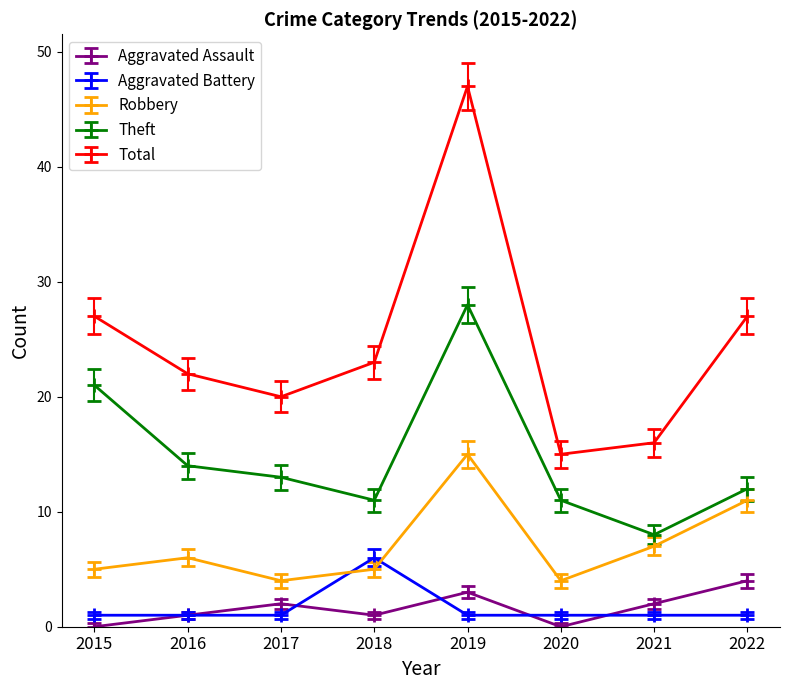

Reading left to right, list all the values displayed in this chart.

Aggravated Assault: 0	1	2	1	3	0	2	4
Aggravated Battery: 1	1	1	6	1	1	1	1
Robbery: 5	6	4	5	15	4	7	11
Theft: 21	14	13	11	28	11	8	12
Total: 27	22	20	23	47	15	16	27